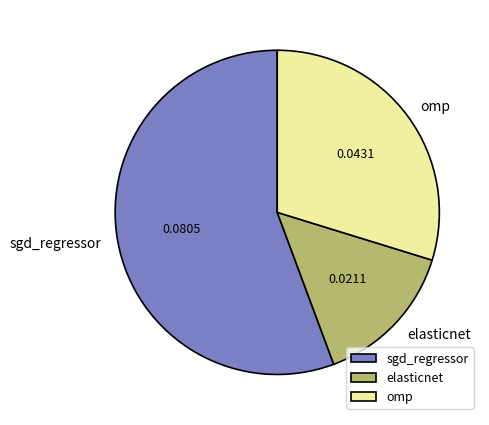

How many segments does this pie chart have?

3